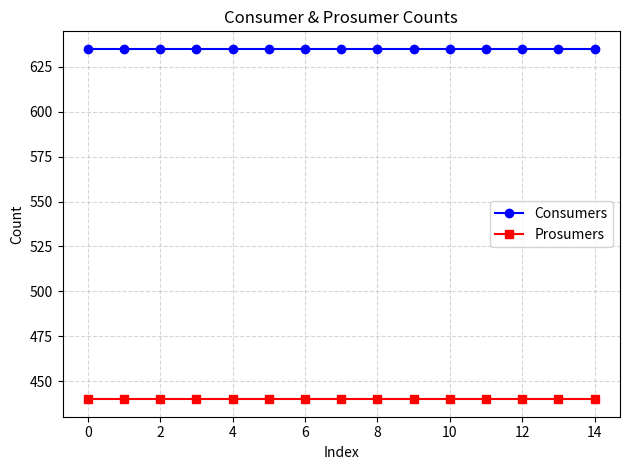

Rank the series by their maximum value, from lowest to highest.

Prosumers, Consumers